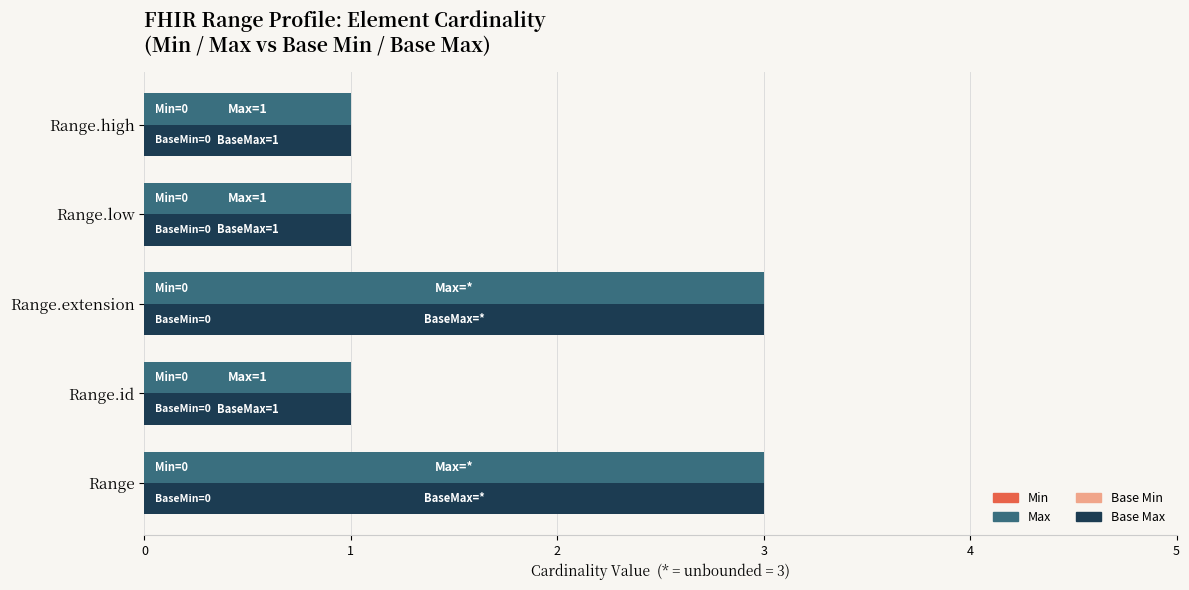

What is the greatest value displayed?

3